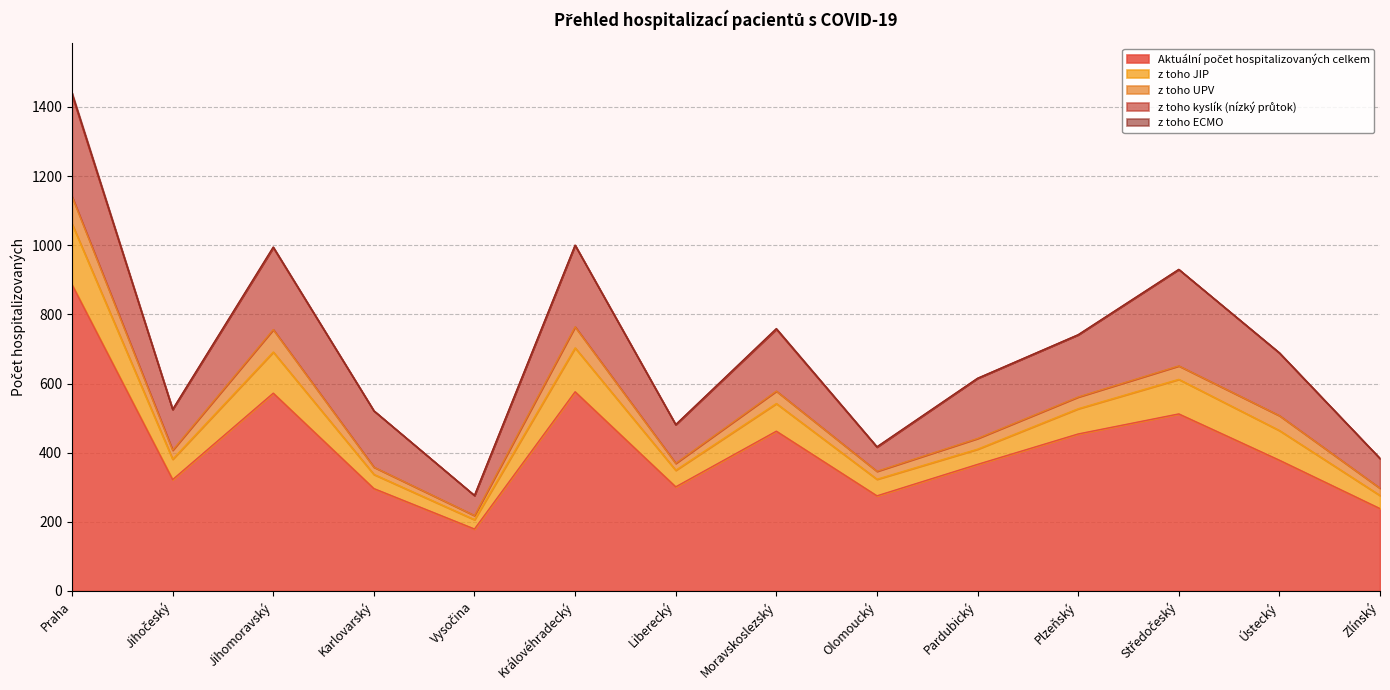

What is the label of the 7th point from the right?

Moravskoslezský